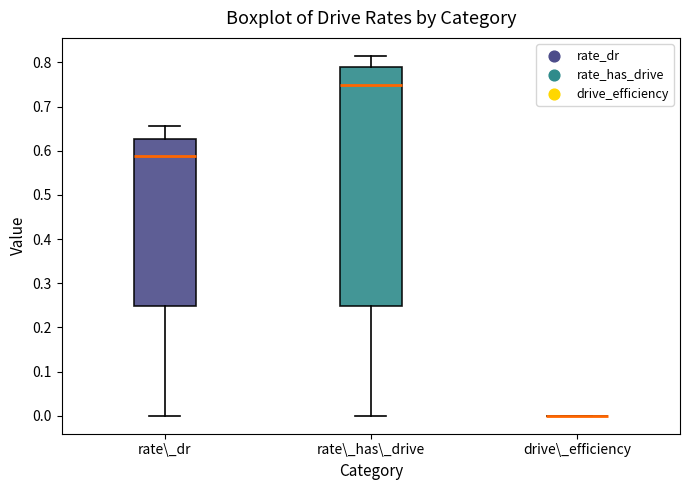

Comparing the boxes themselves (not the whiskers), which one is the tallest?

rate\_has\_drive